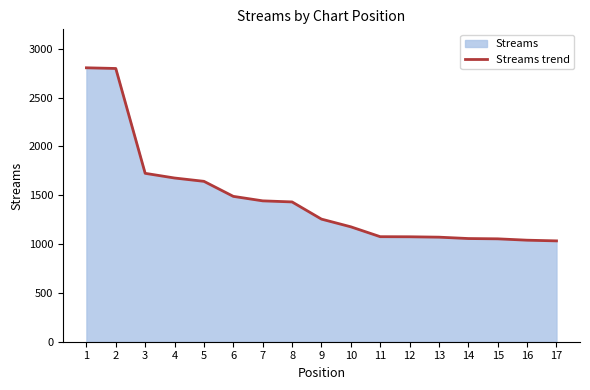

How many data points are above 1256?

8